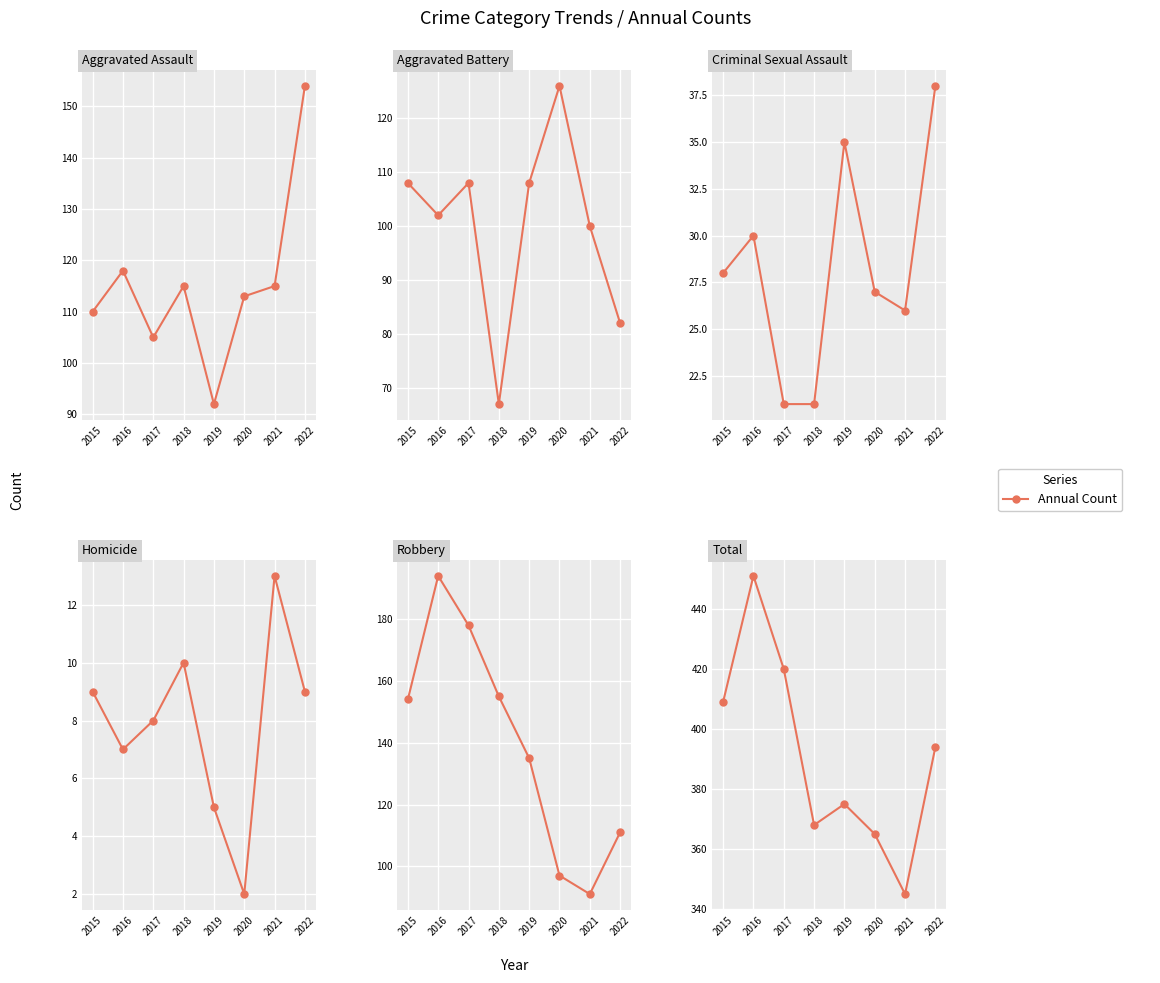

What is the sum of all Total values?

3127